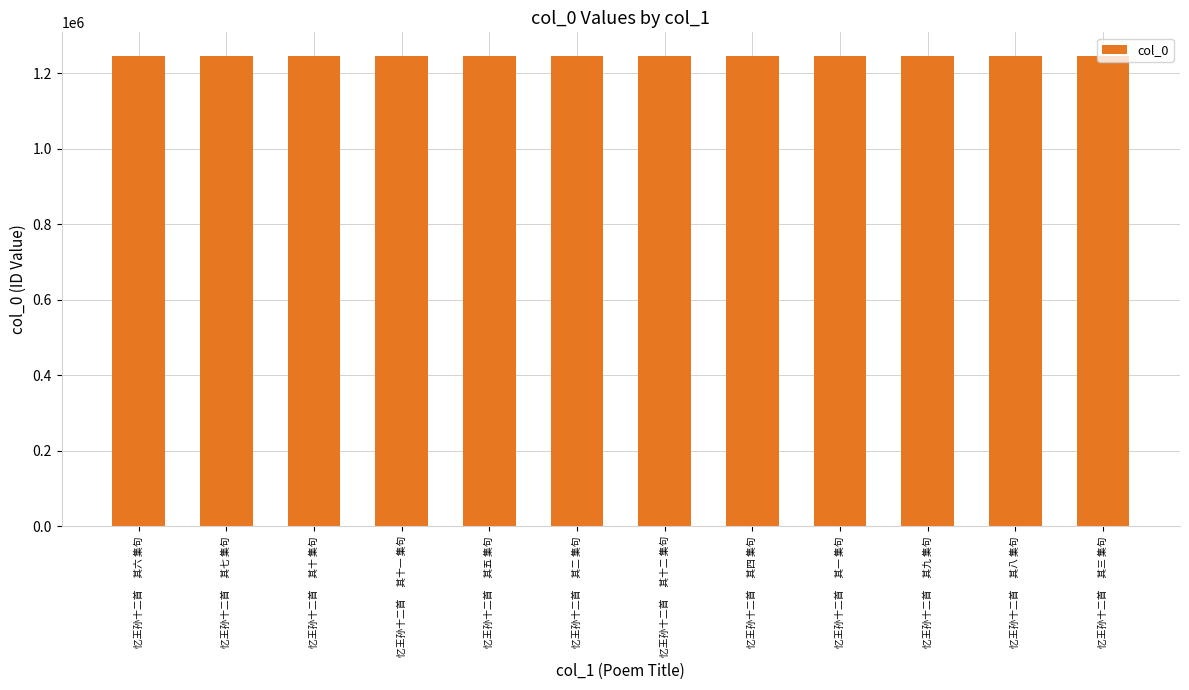

What is the label of the 9th bar from the left?

忆王孙十二首　 其一 集句